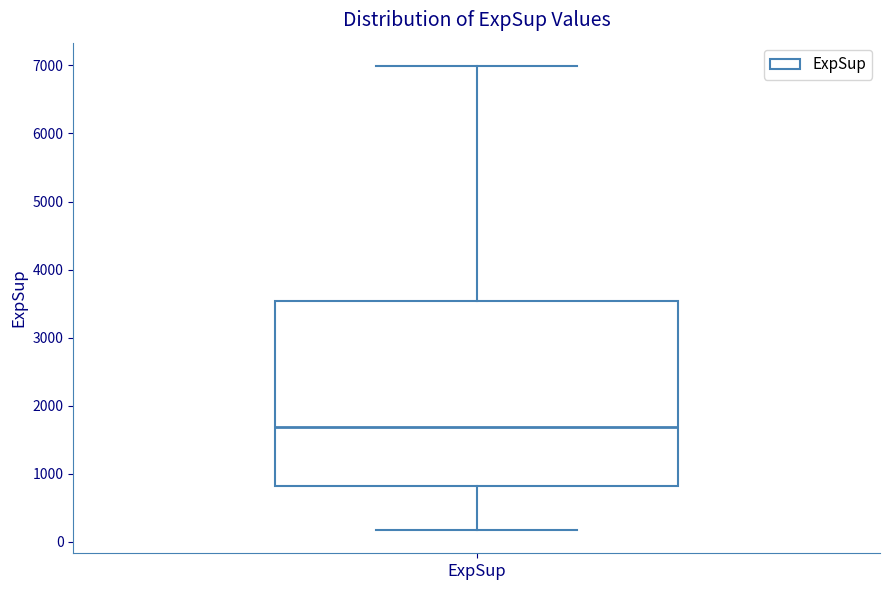

Where is the lower edge of the box for ExpSup on the y-axis? The values are not printed on the chart, so give them approximately, as read against the axis.

800